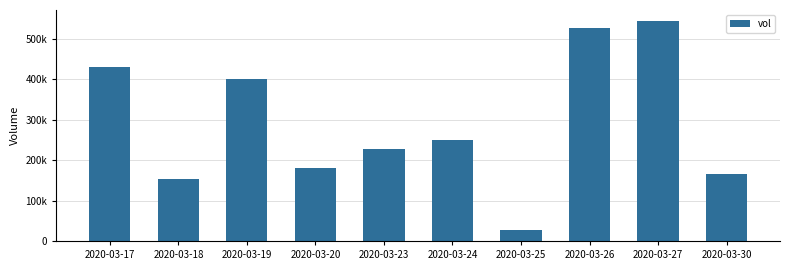

Reading left to right, transcribe all the data shown in this chart.

430000	152500	401000	180100	227700	249000	28000	527100	544700	165500